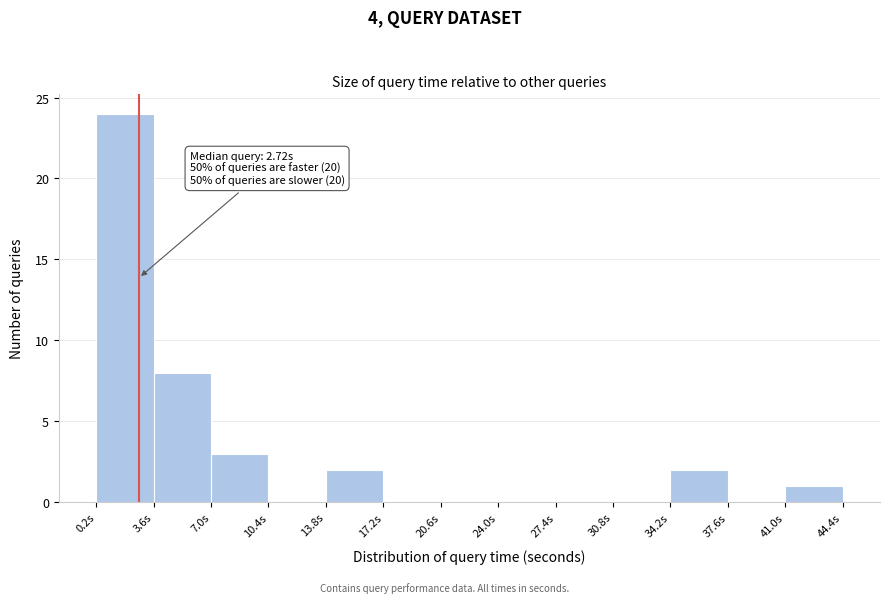

Which range on the x-axis has the tallest bar?

0.0 to 3.5